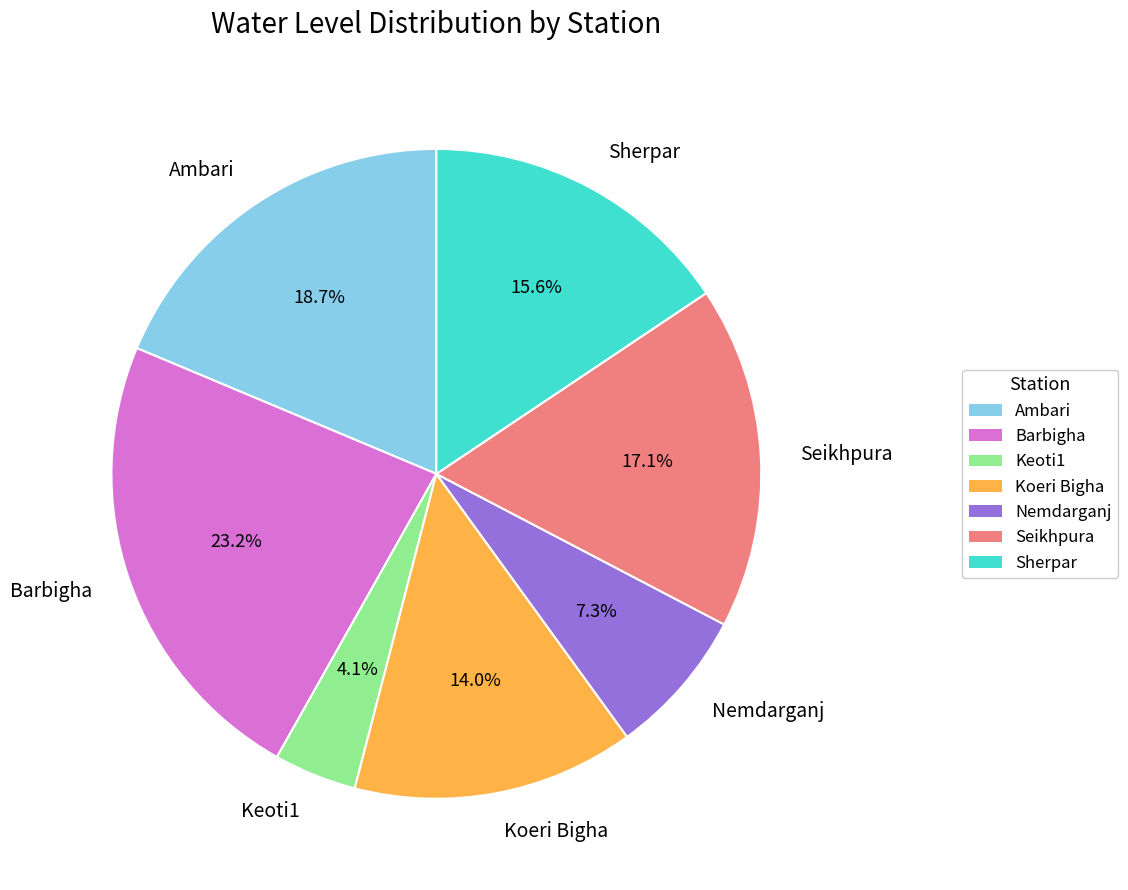

What percentage is the Keoti1 slice, to the nearest percent?

4%